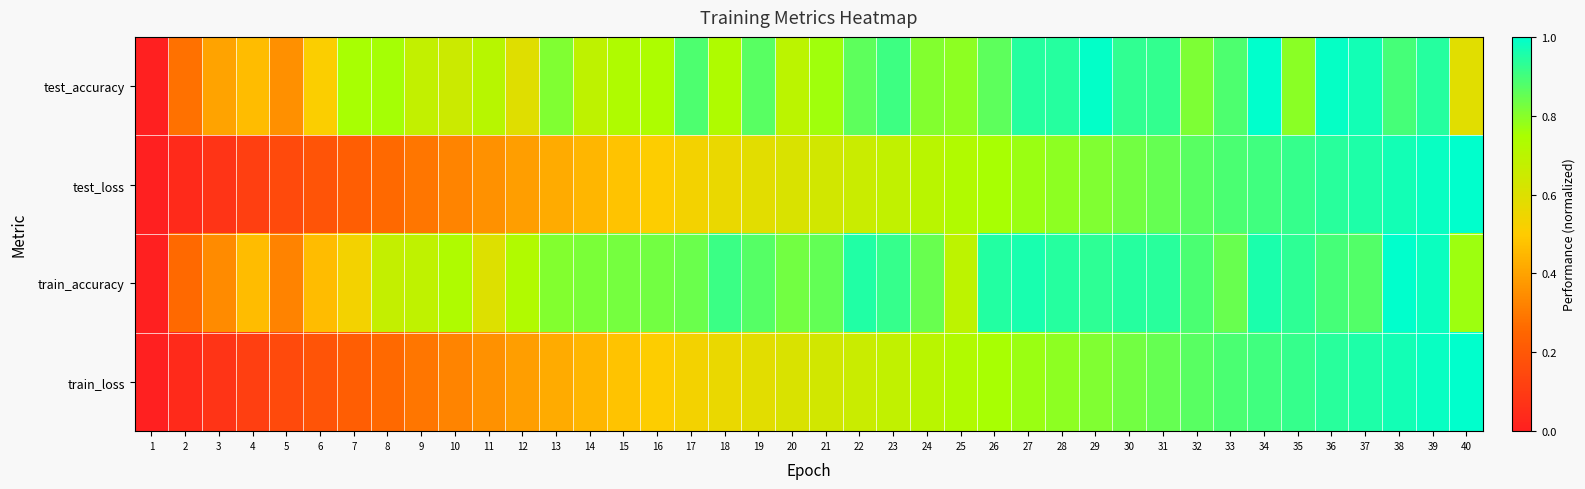

How many categories are shown in the chart?

40